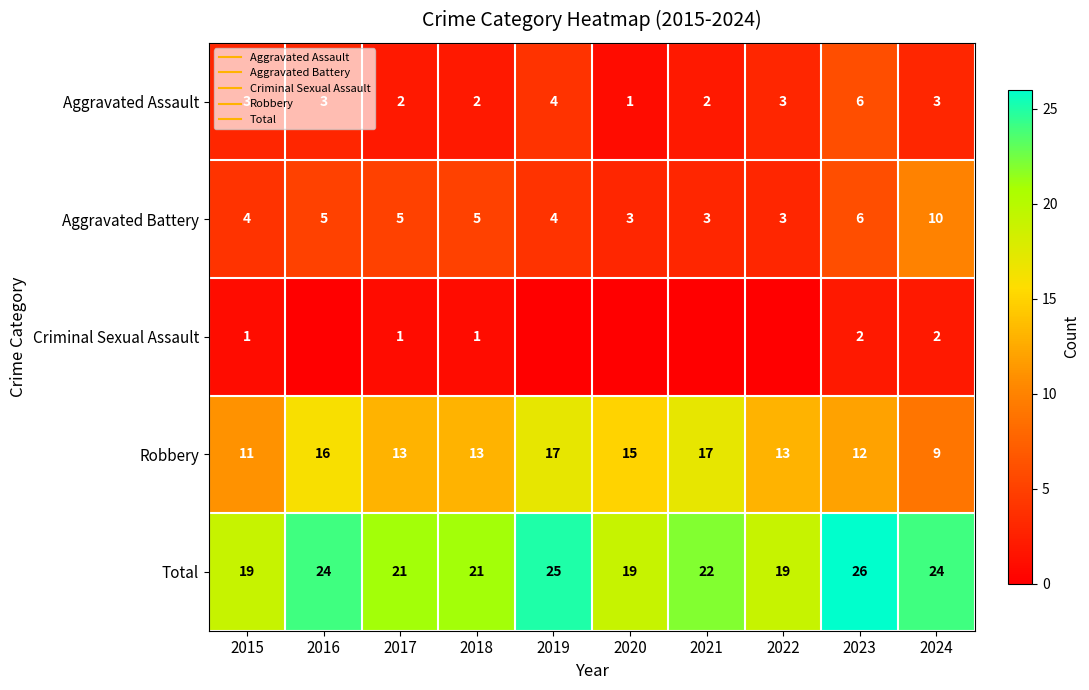

How many distinct data groups are displayed?

5